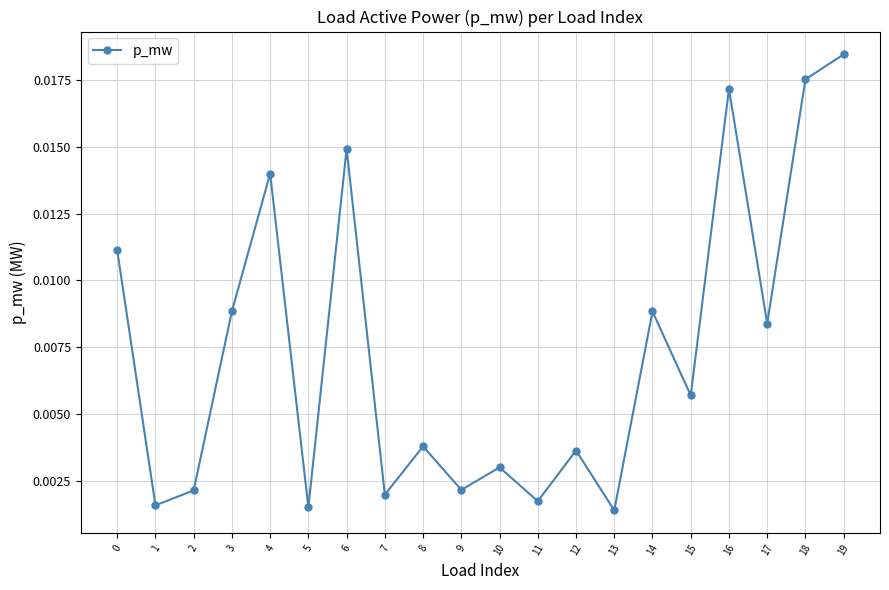

How many lines are shown in the chart?

1